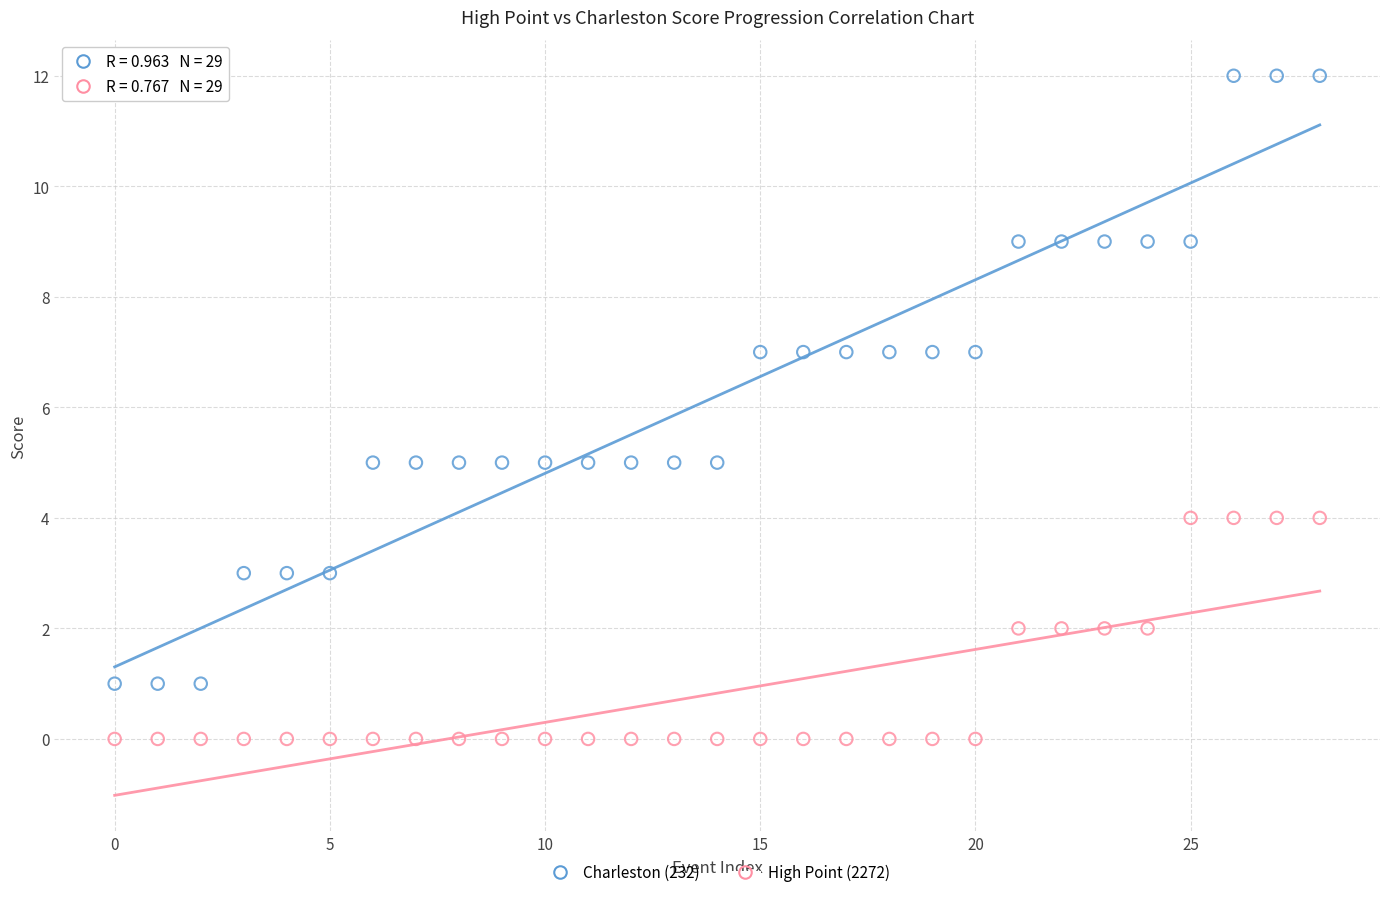

Across all data points, what is the range of Y values (max minus min)?

12